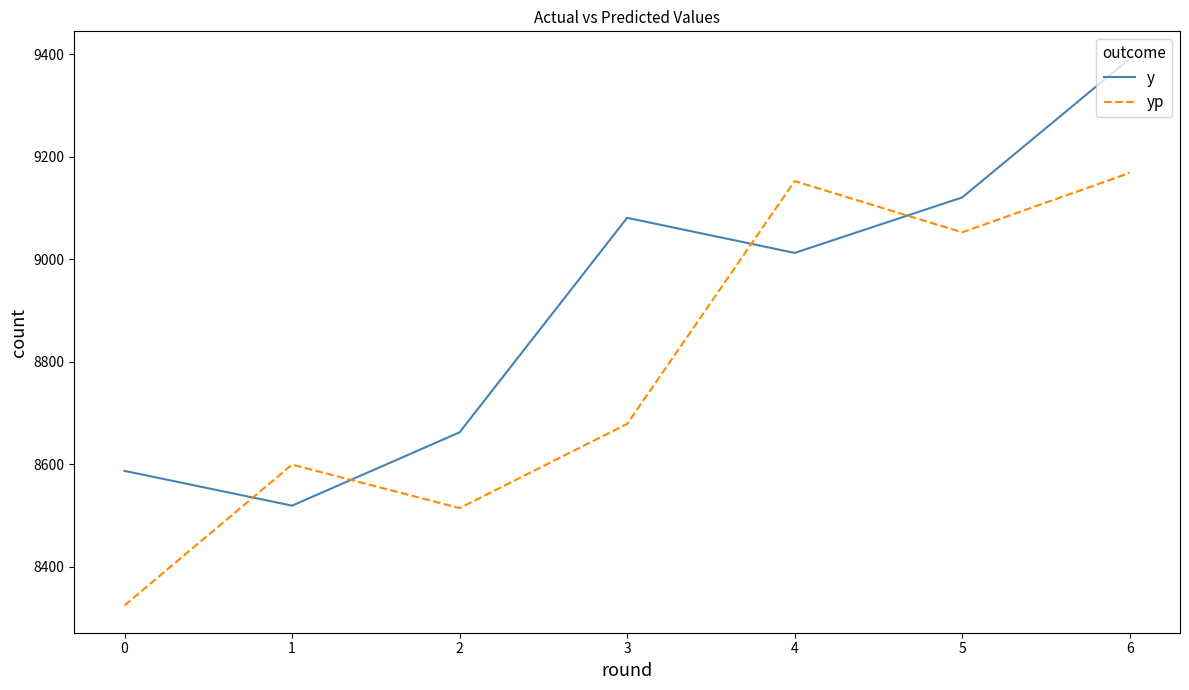

True or false: yp and y intersect in this chart.

True